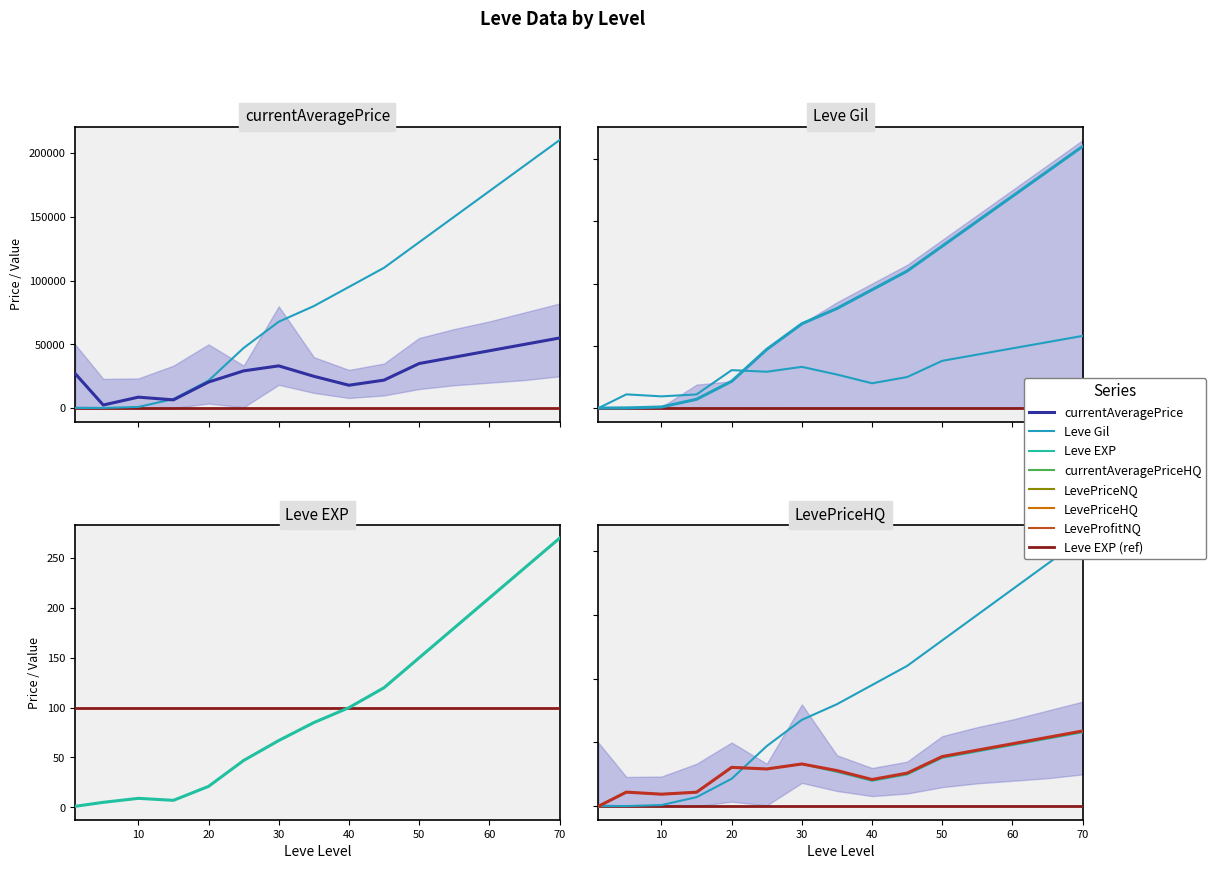

True or false: LevePriceHQ and currentAveragePrice intersect in this chart.

True